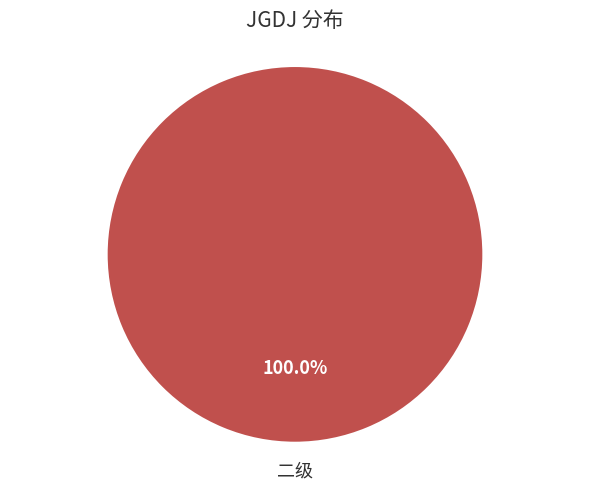

Rank the categories by value from highest to lowest.

二级